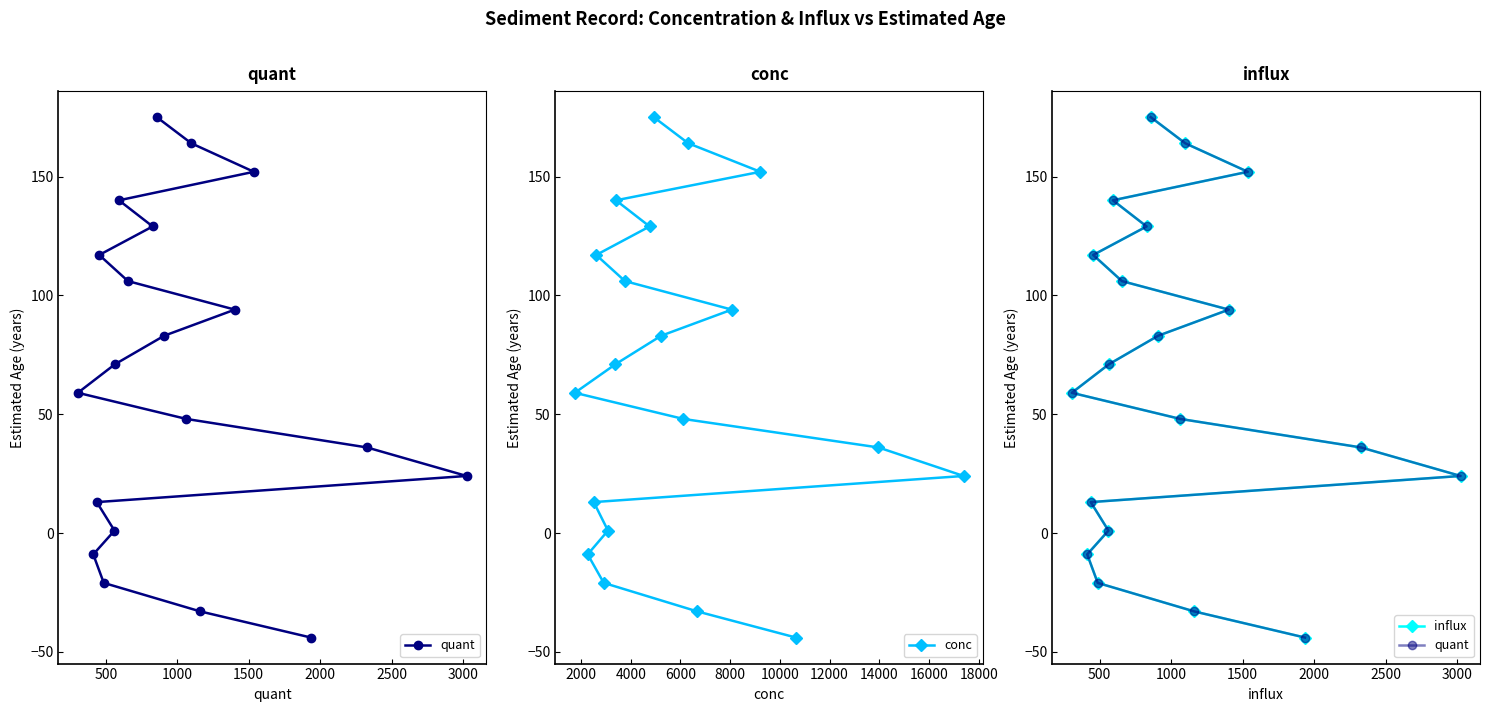

How many lines are shown in the chart?

3